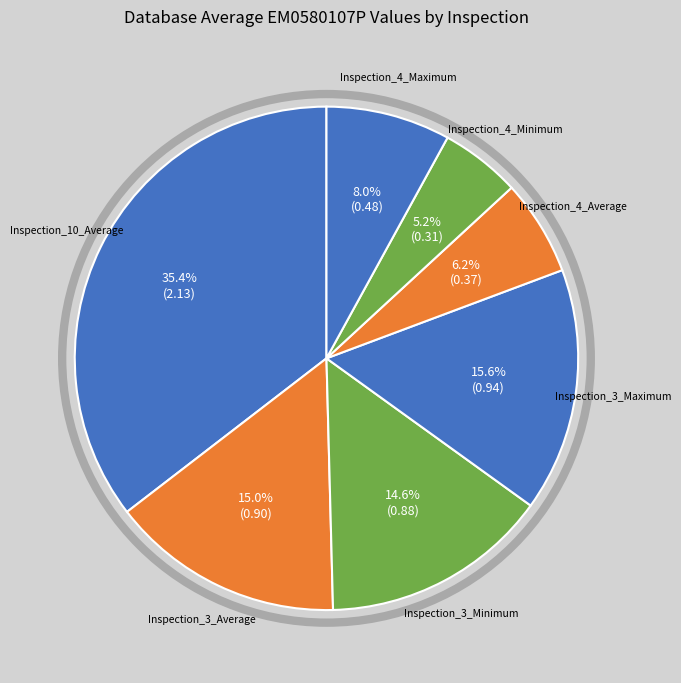

Combined, what portion of the pie is Inspection_4_Maximum and Inspection_3_Maximum?

23.6%